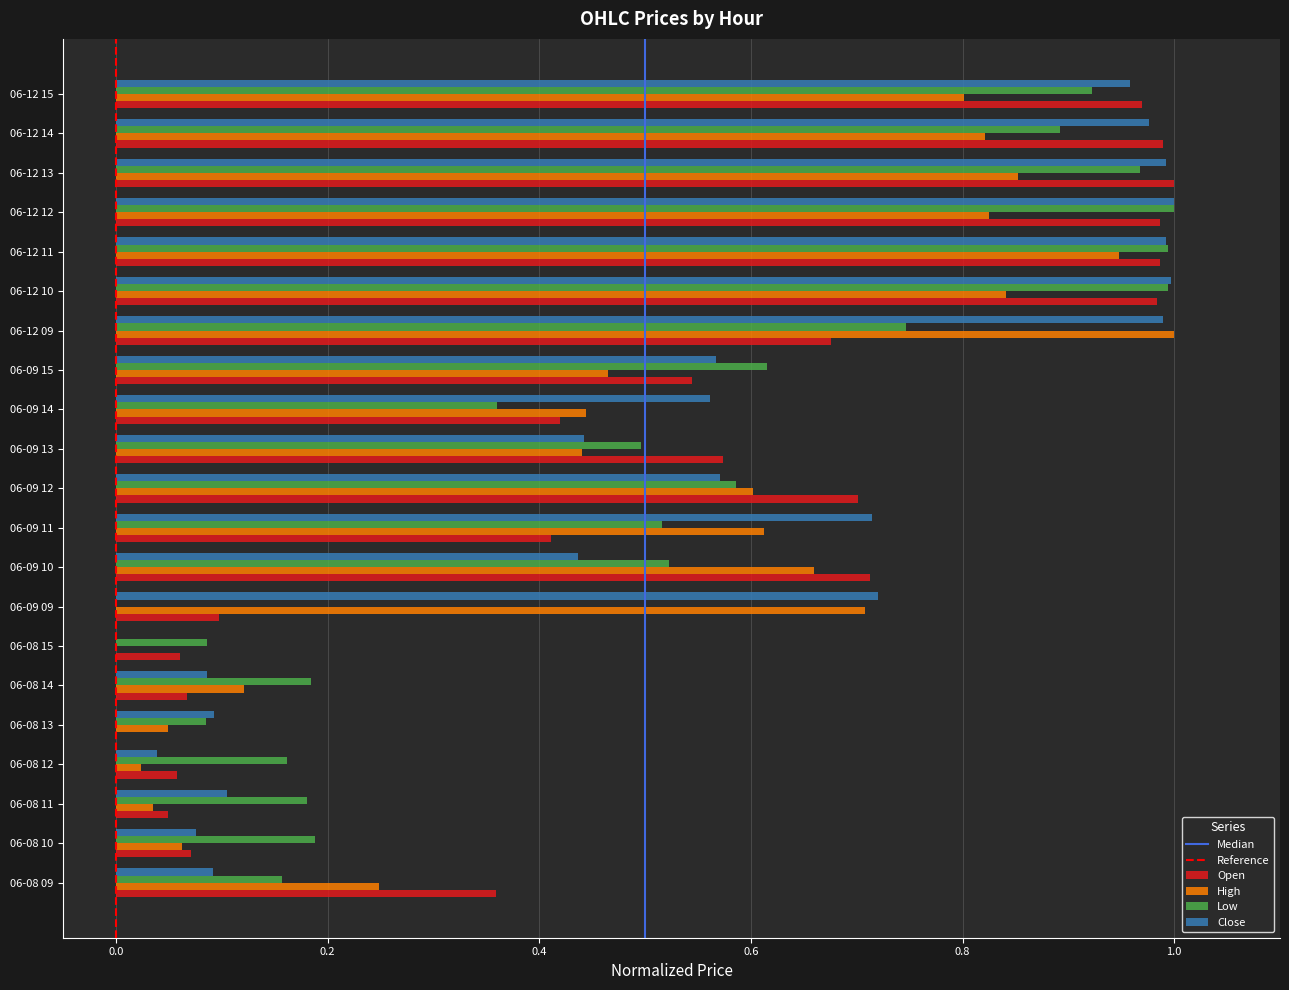

The value of Close at 06-09 12 is 0.3. True or false?

False